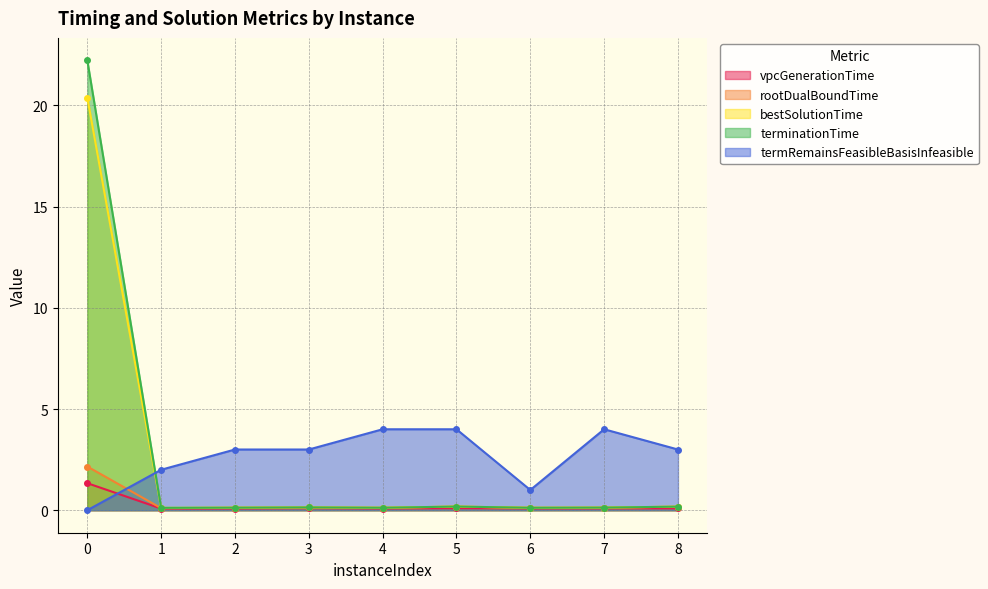

What is the total value across all series at 7?

4.5